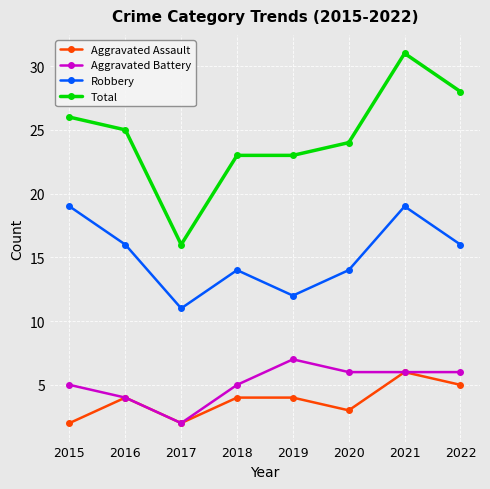

What is the value of the Total point at the 2nd from the left?

25